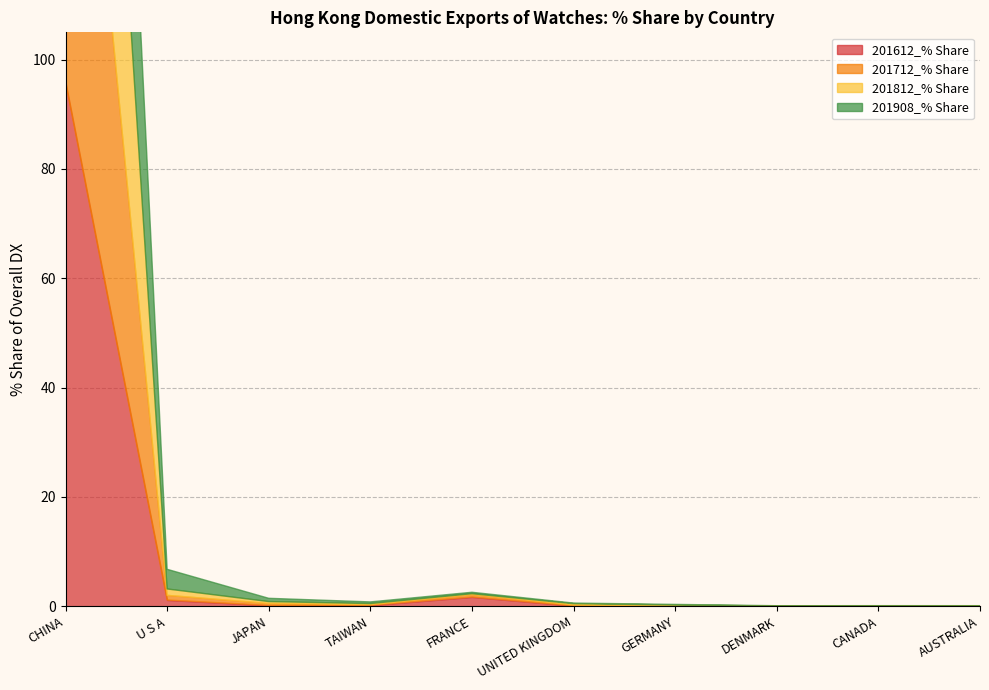

Is the value of 201612_% Share at GERMANY greater than the value of 201812_% Share at FRANCE?

No